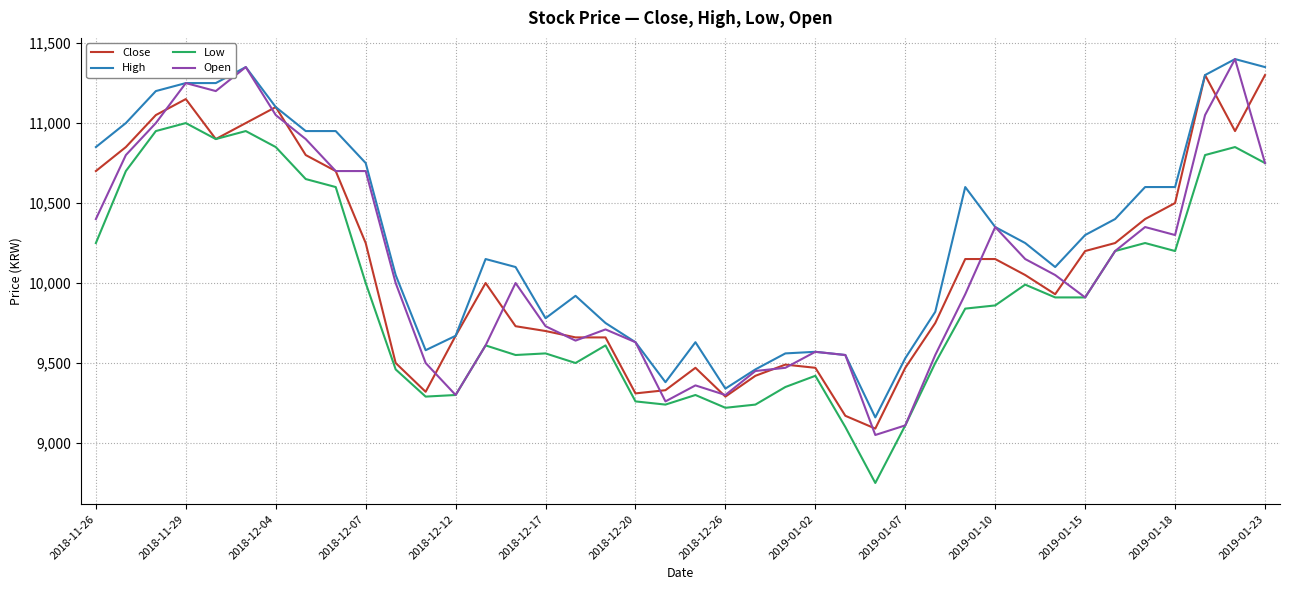

What is the lowest value of the Open series?

9050